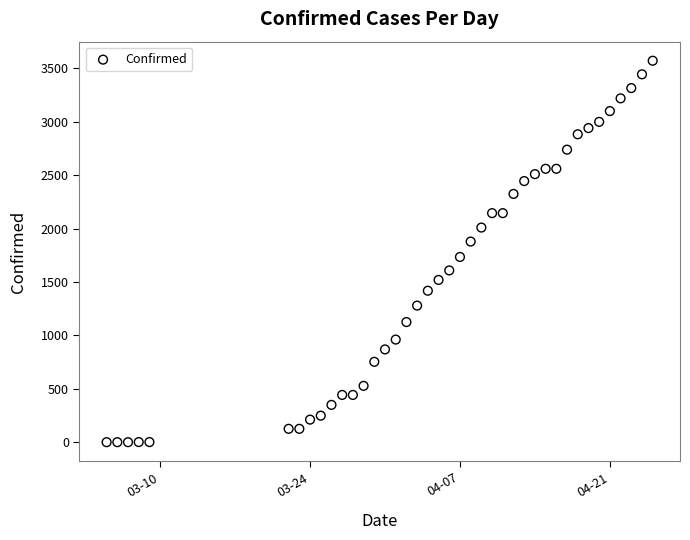

What Y value in the scatter plot is closest to 1785?

1734